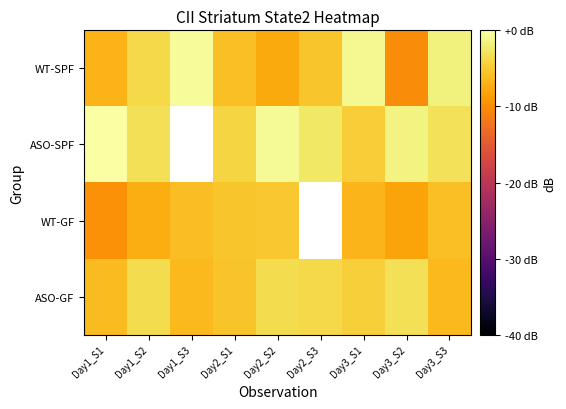

Is it true that WT-SPF equals -1.7 at Day2_S2?

False